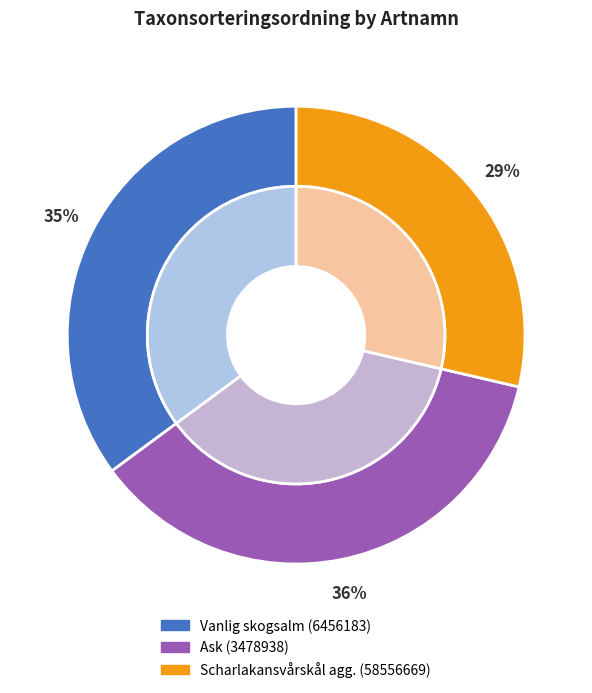

Do Ask (3478938) and Vanlig skogsalm (6456183) together represent more than half of the pie?

Yes